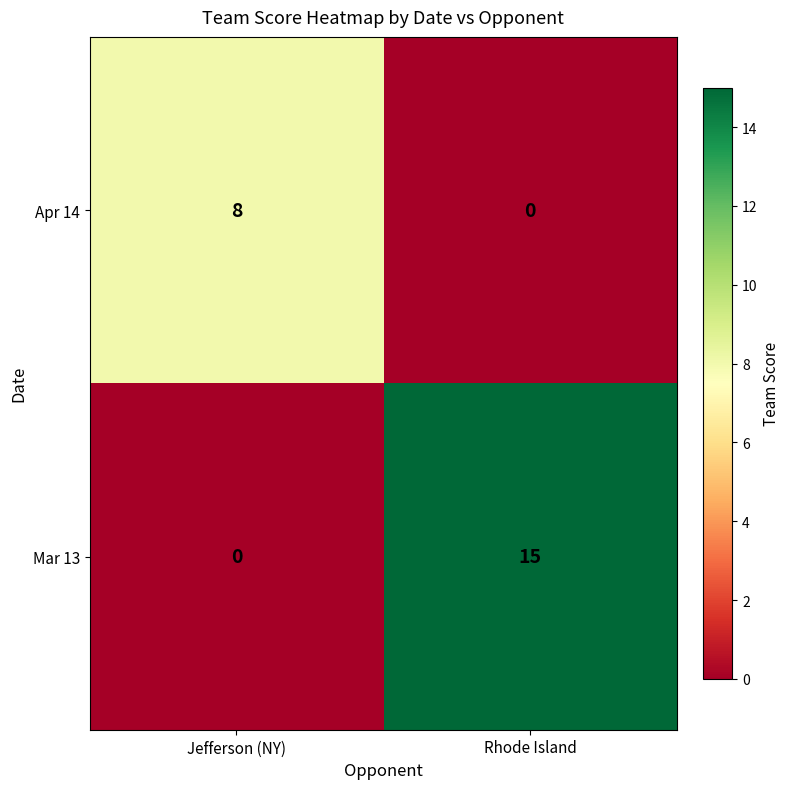

Which series has the largest range (max minus min)?

Mar 13